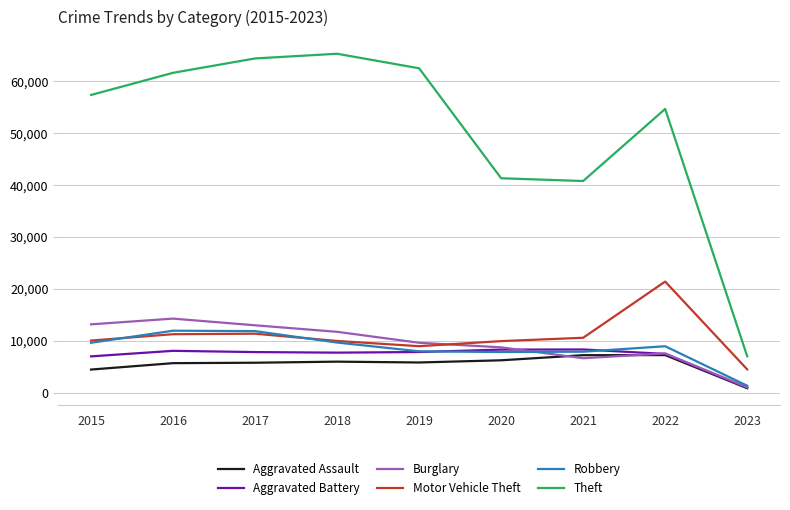

What are all the series names shown in the legend?

Aggravated Assault, Aggravated Battery, Burglary, Motor Vehicle Theft, Robbery, Theft